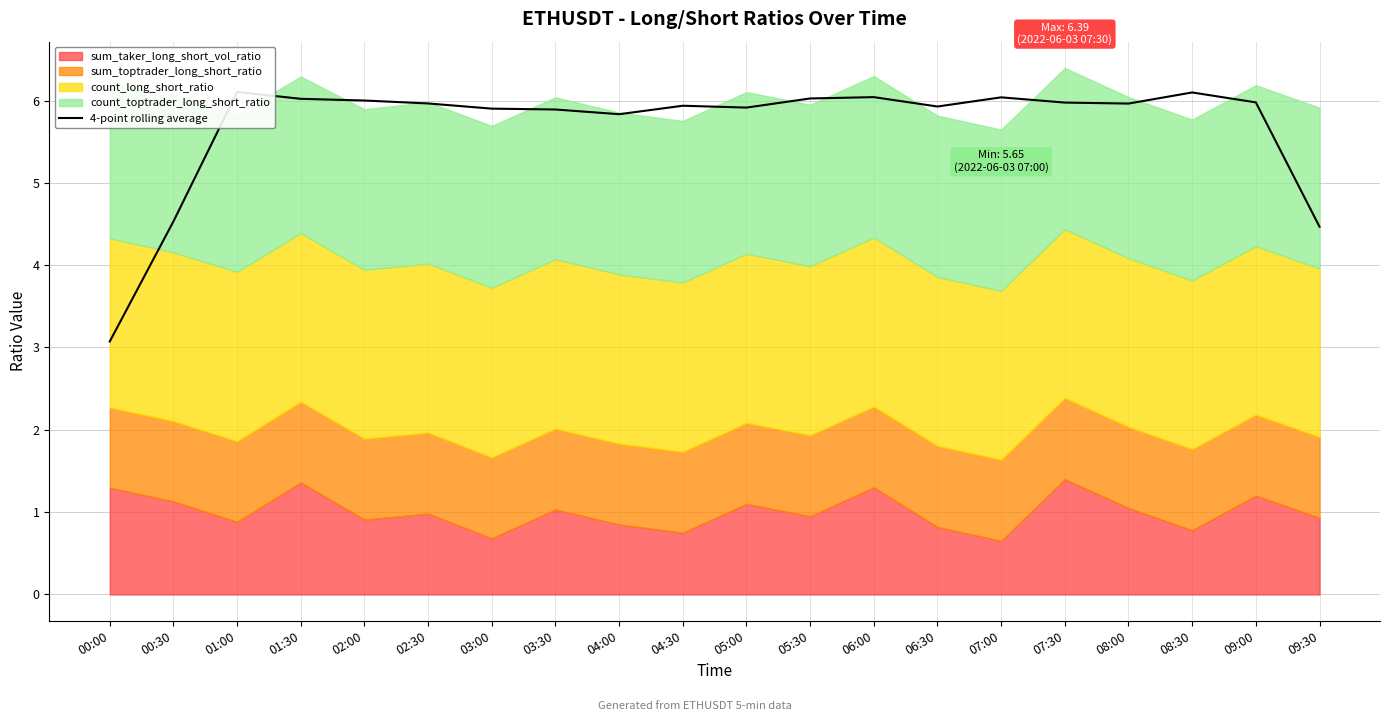

List the labels in order of value, smallest first.

00:00, 09:30, 00:30, 04:00, 03:30, 03:00, 05:00, 06:30, 04:30, 08:00, 02:30, 07:30, 09:00, 02:00, 01:30, 05:30, 07:00, 06:00, 08:30, 01:00